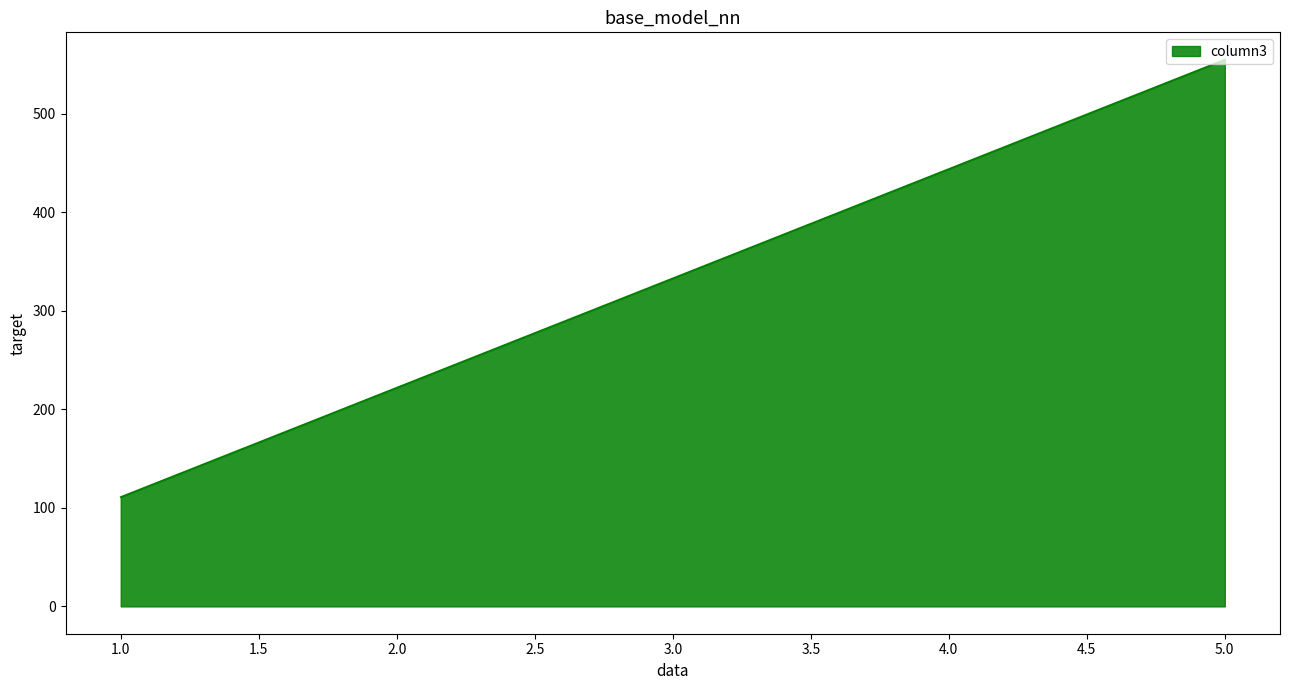

The value at 5.0 is 978. True or false?

False